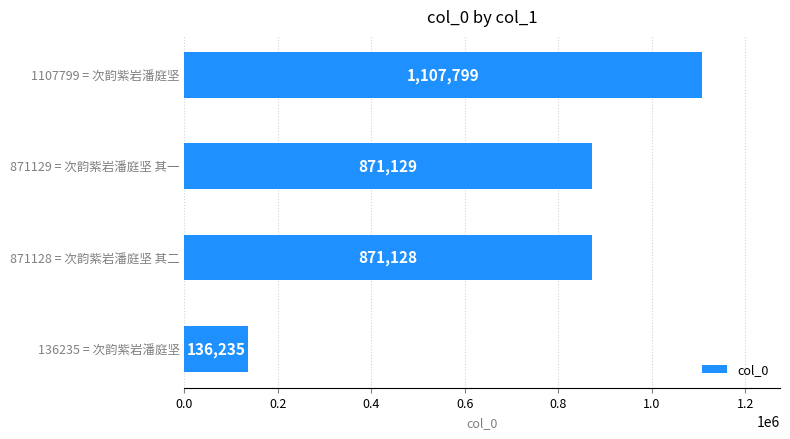

Rank the categories by value from lowest to highest.

136235 = 次韵紫岩潘庭坚, 871128 = 次韵紫岩潘庭坚 其二, 871129 = 次韵紫岩潘庭坚 其一, 1107799 = 次韵紫岩潘庭坚